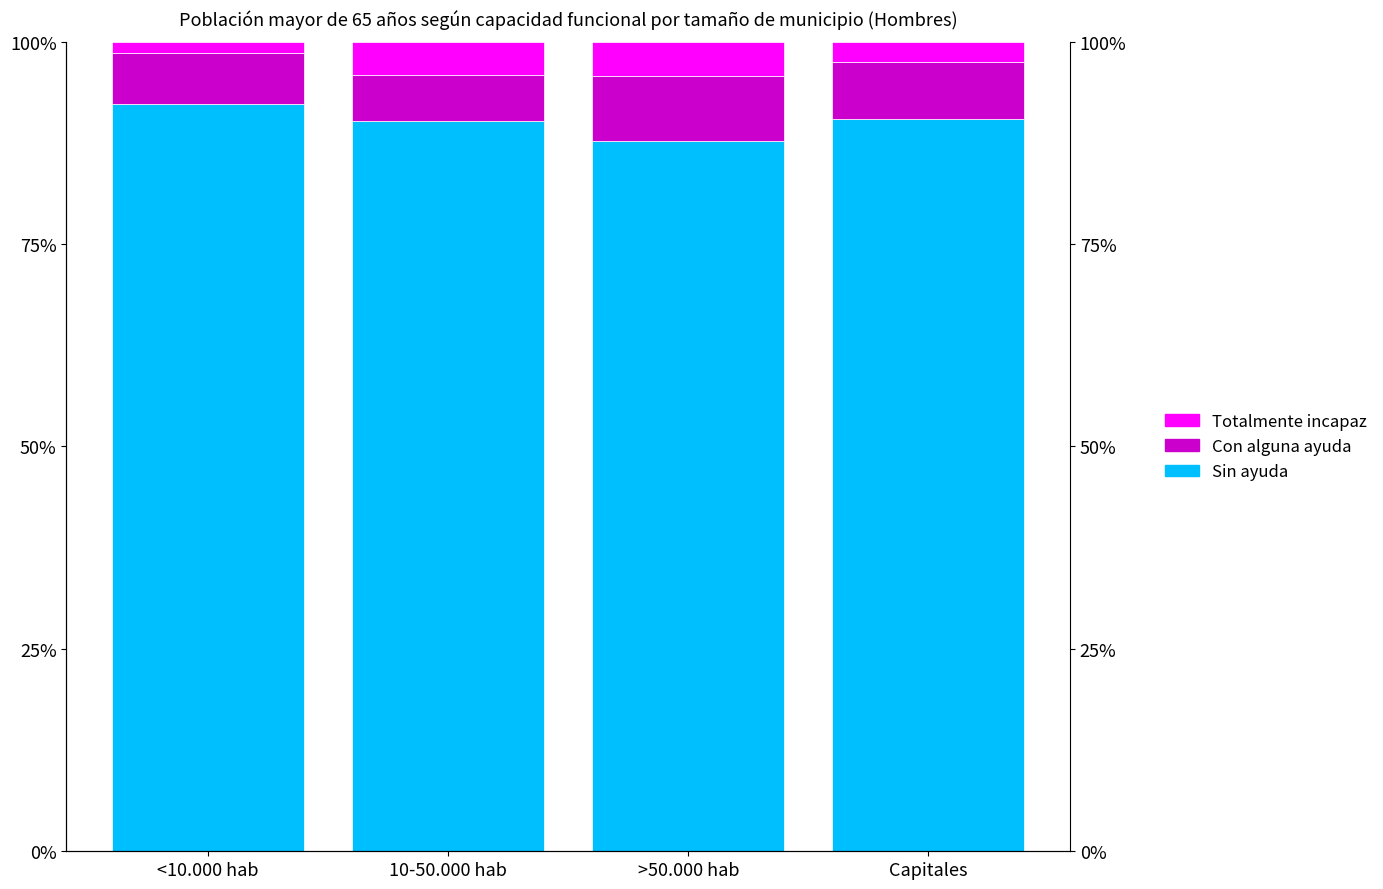

The value of Con alguna ayuda (Hombre) at Capitales is 0.1. True or false?

True